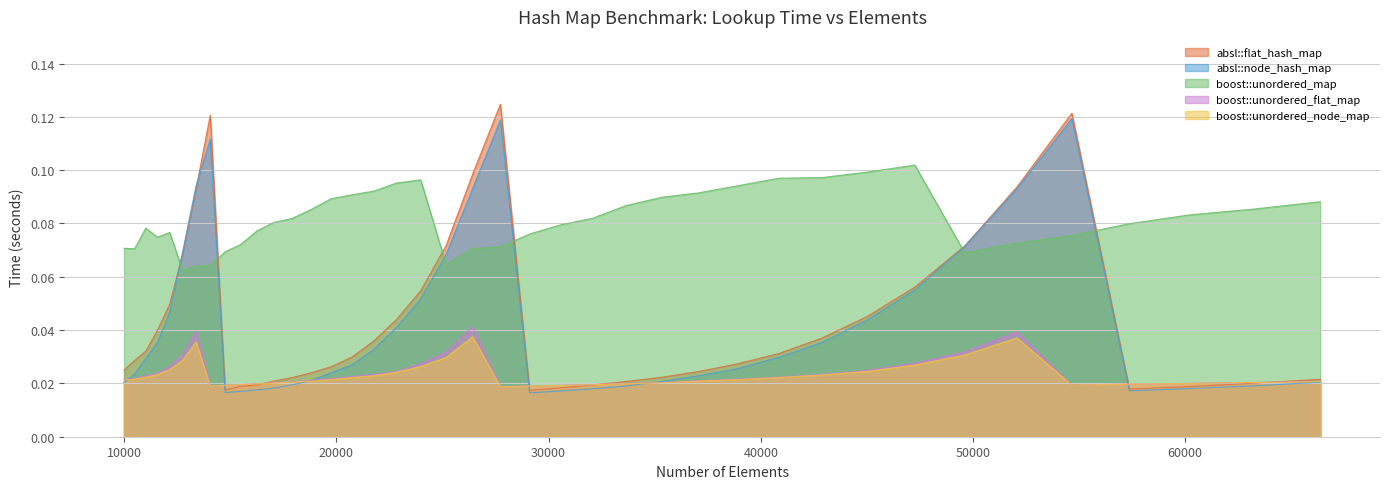

Count the absl::node_hash_map values in the range 0 to 1.

40